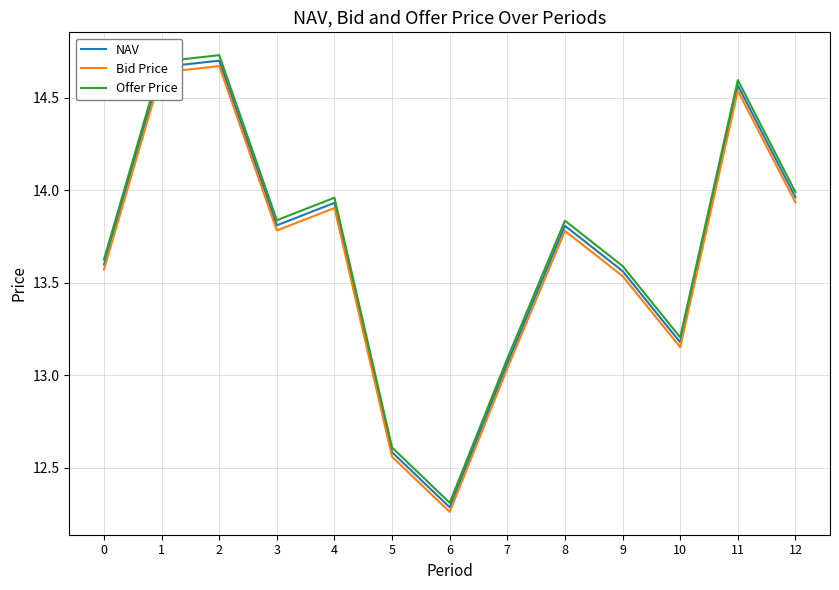

Is it true that Offer Price equals 13.8 at 3?

True